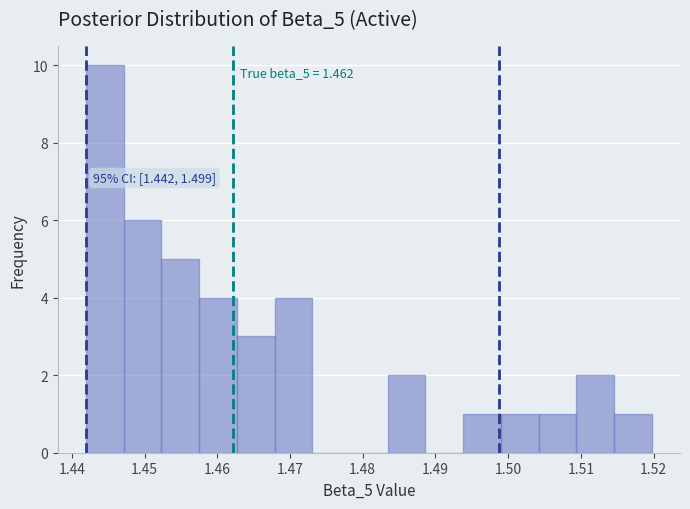

Over which range of the x-axis is the bar tallest?

1.442 to 1.447